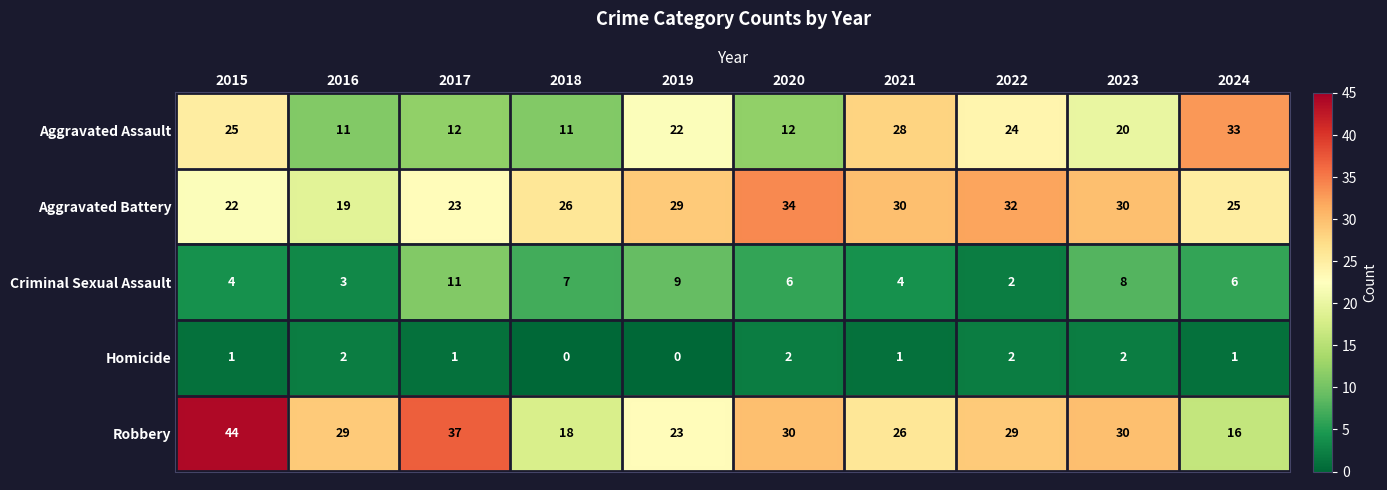

Where does the Robbery series first go above 29?

2015